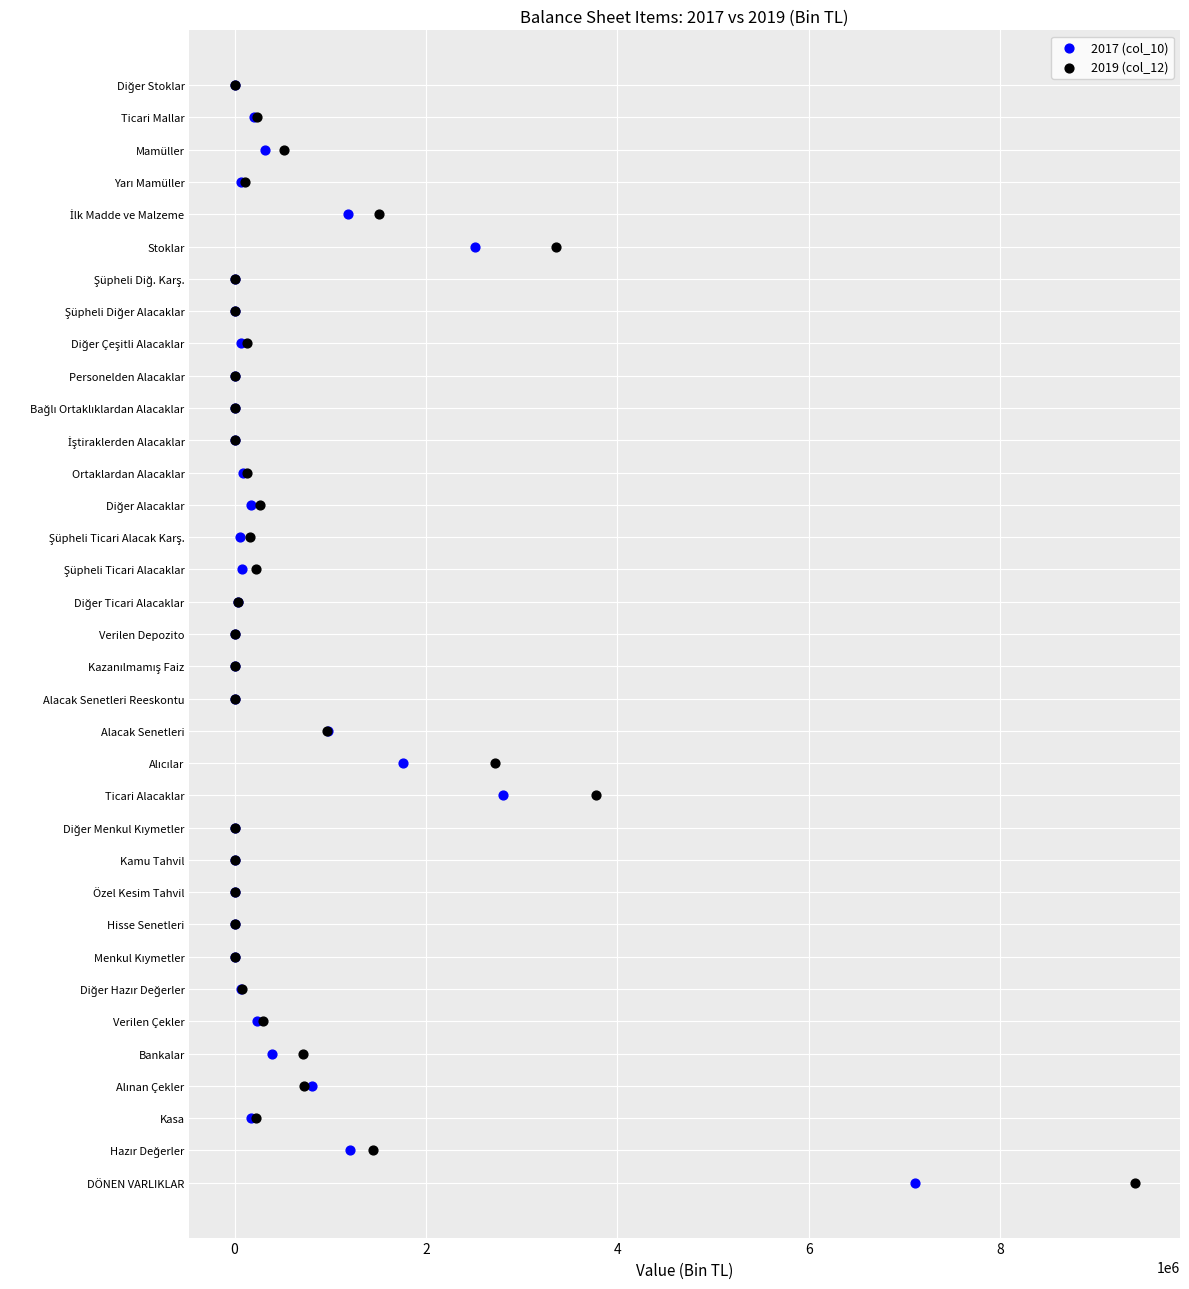

What are all the series names shown in the legend?

2017 (col_10), 2019 (col_12)